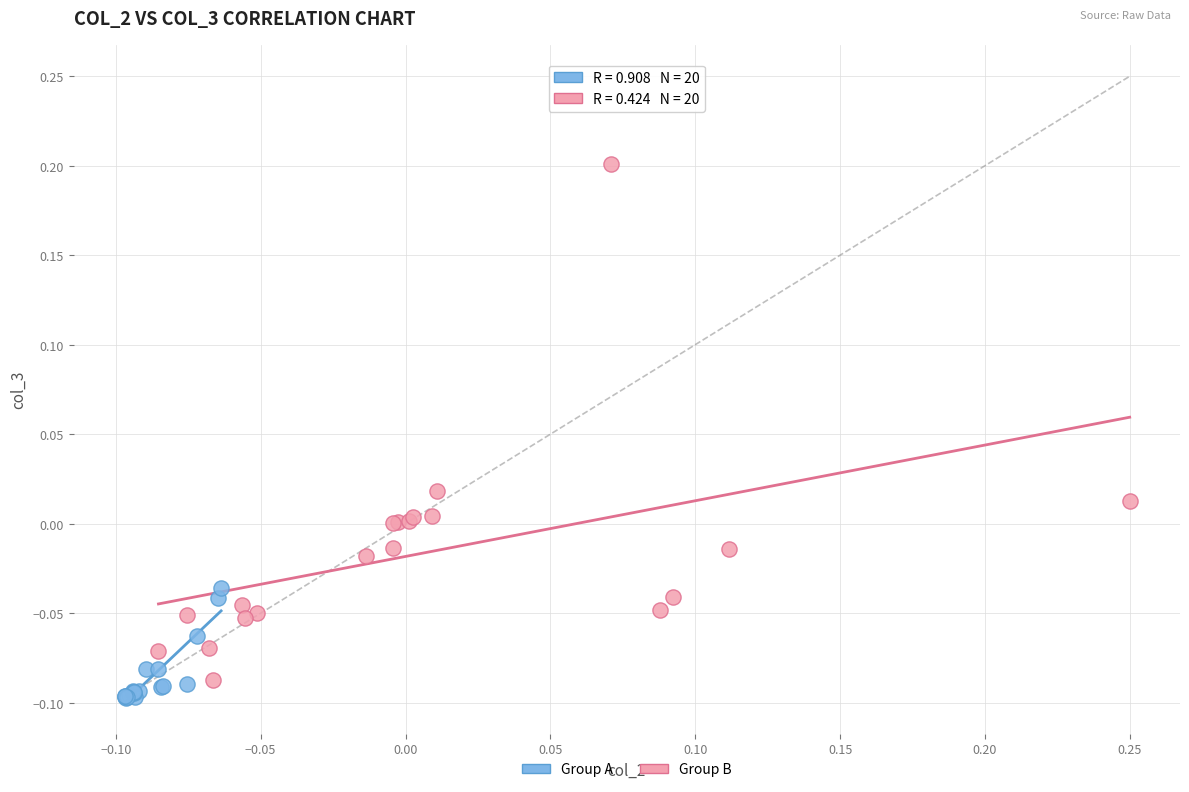

Which series has the largest Y range (max minus min)?

Group B